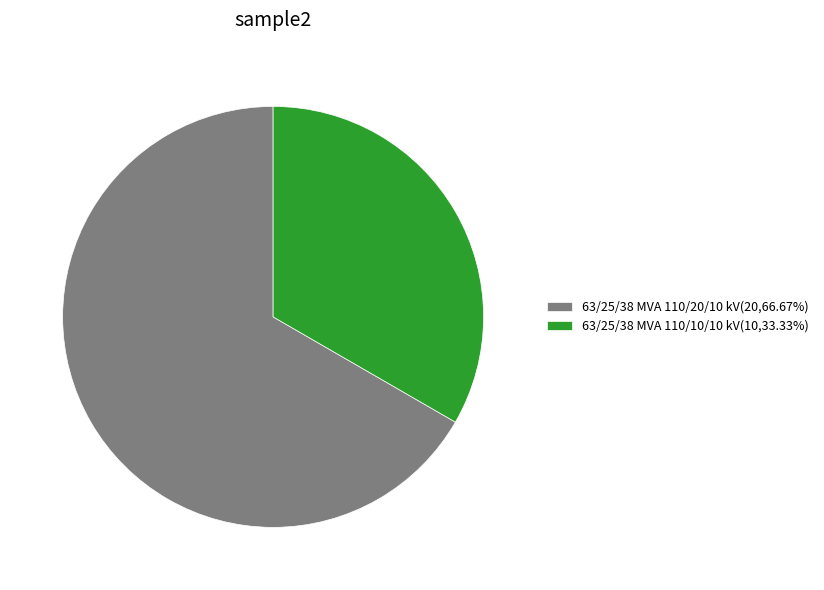

How many segments does this pie chart have?

2